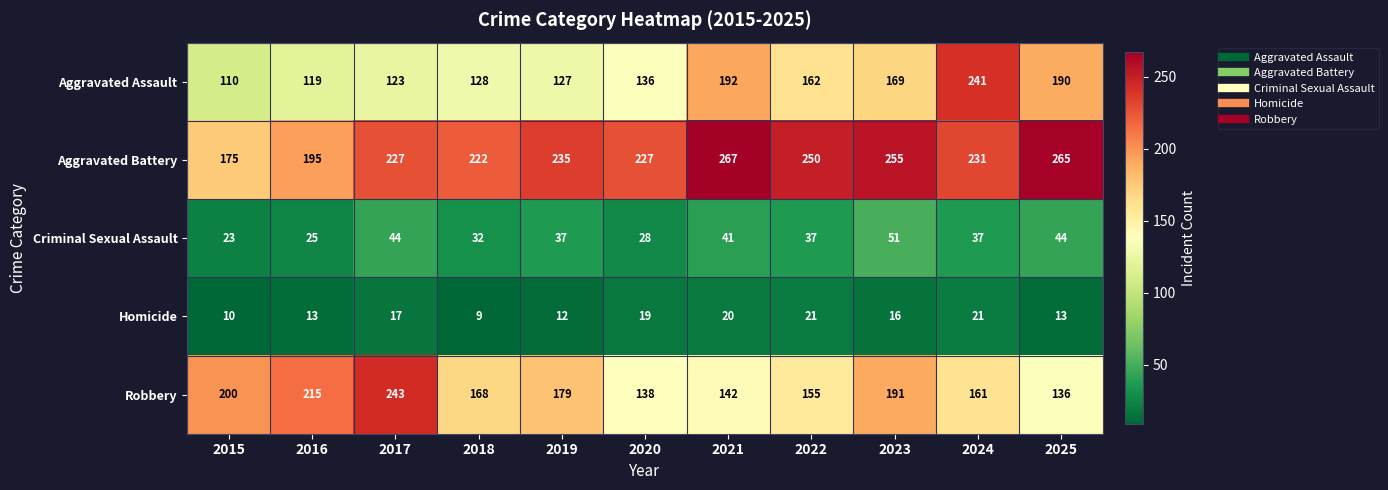

Which label corresponds to the largest value in the chart?

2021